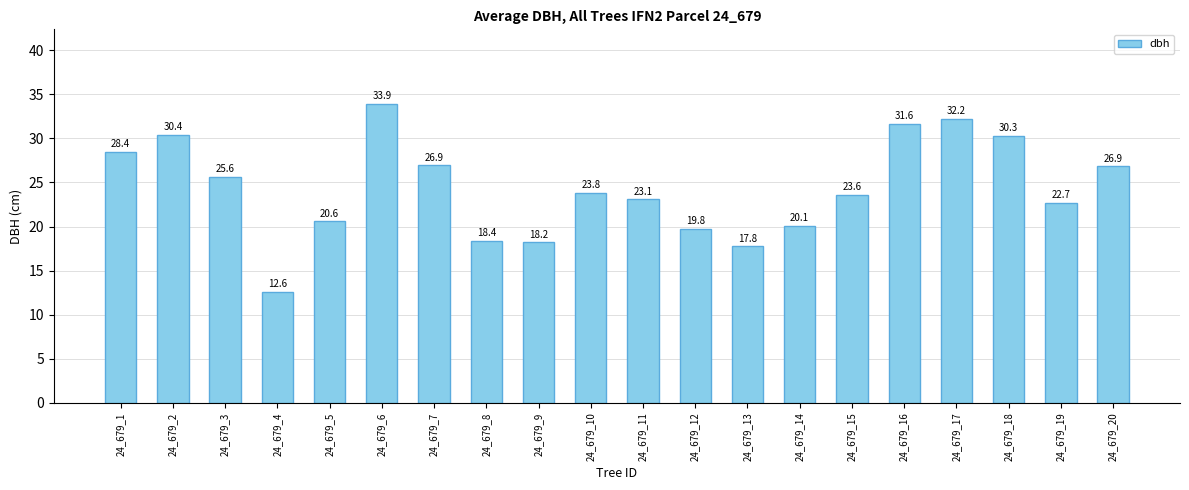

At which category does the chart reach its minimum across all series?

24_679_4